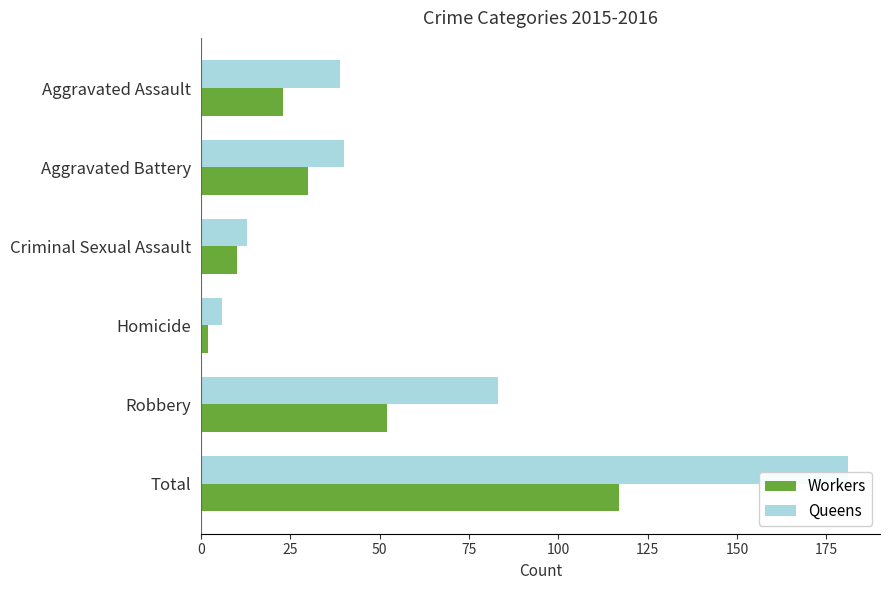

Which series has the largest range (max minus min)?

Queens